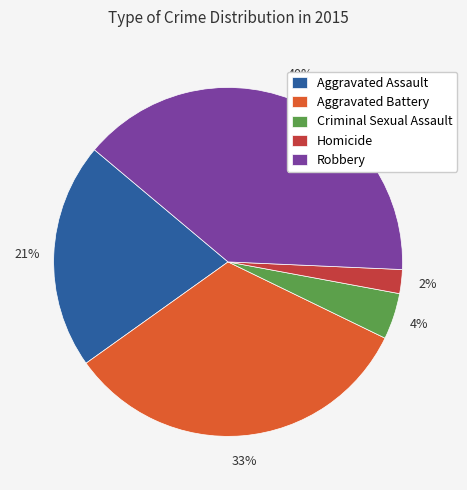

To the nearest percent, what percentage of the pie is Aggravated Assault?

21%